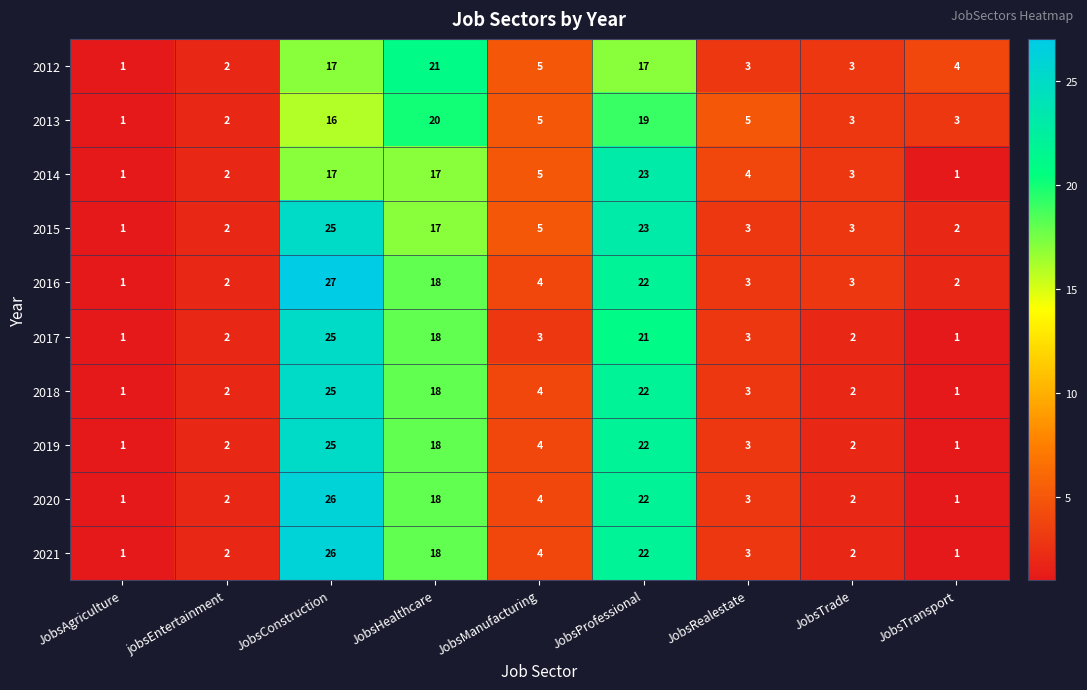

What is the sum of the 2012 values at JobsProfessional and JobsHealthcare?

38